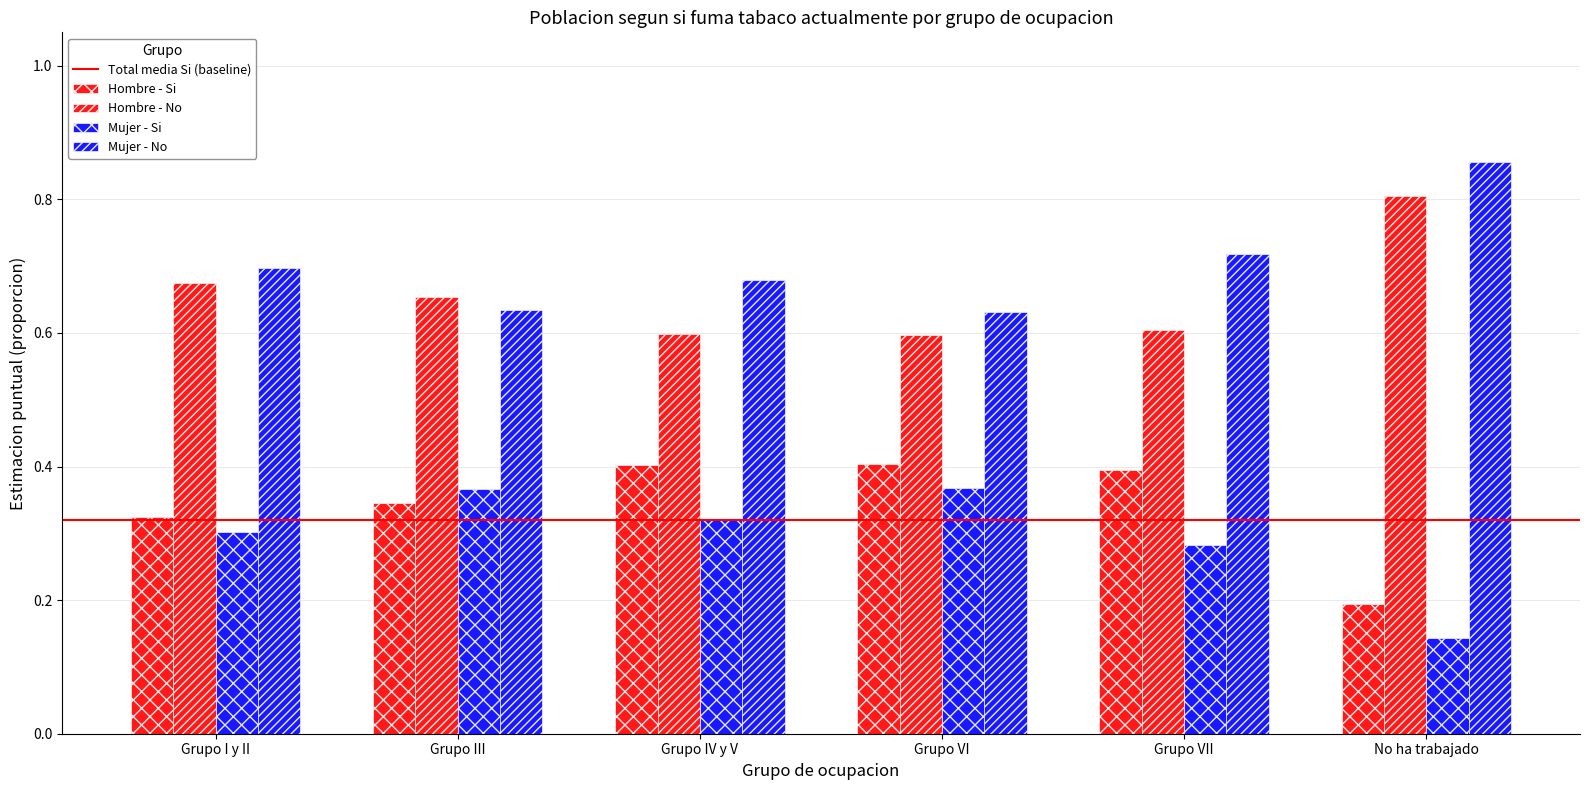

Reading left to right, extract all data points from this chart.

Hombre - Si: Grupo I y II=0.3	Grupo III=0.3	Grupo IV y V=0.4	Grupo VI=0.4	Grupo VII=0.4	No ha trabajado=0.2
Hombre - No: Grupo I y II=0.7	Grupo III=0.7	Grupo IV y V=0.6	Grupo VI=0.6	Grupo VII=0.6	No ha trabajado=0.8
Mujer - Si: Grupo I y II=0.3	Grupo III=0.4	Grupo IV y V=0.3	Grupo VI=0.4	Grupo VII=0.3	No ha trabajado=0.1
Mujer - No: Grupo I y II=0.7	Grupo III=0.6	Grupo IV y V=0.7	Grupo VI=0.6	Grupo VII=0.7	No ha trabajado=0.9